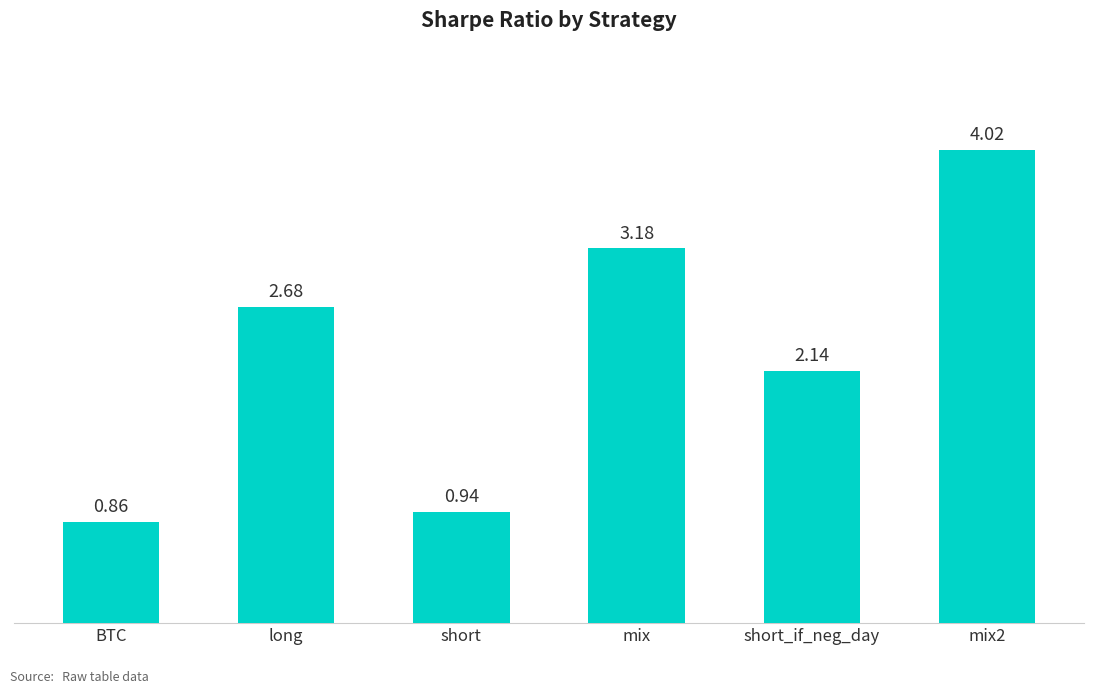

At which category does the chart reach its peak across all series?

mix2